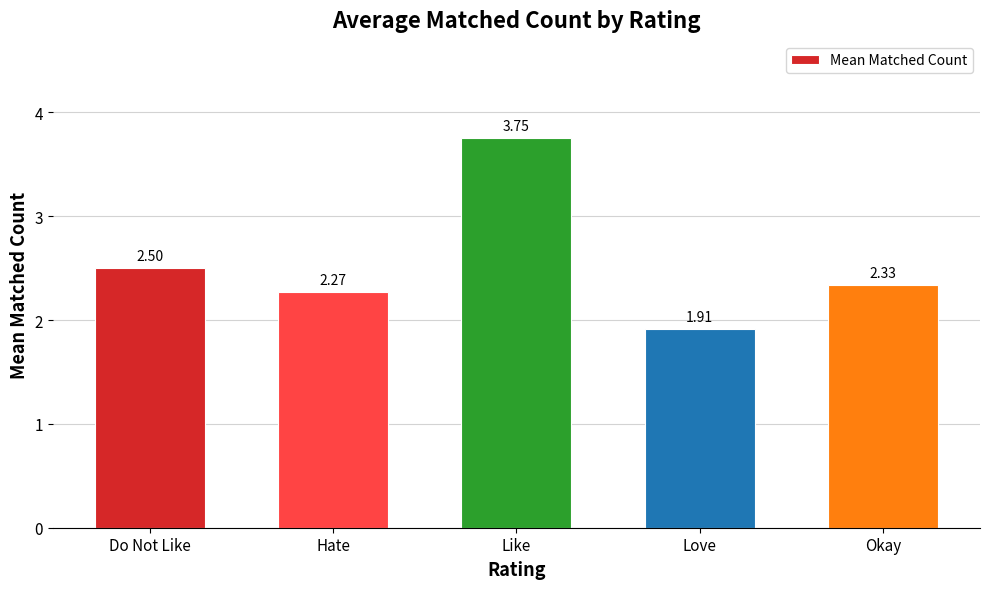

What is the minimum value shown in the chart?

1.9